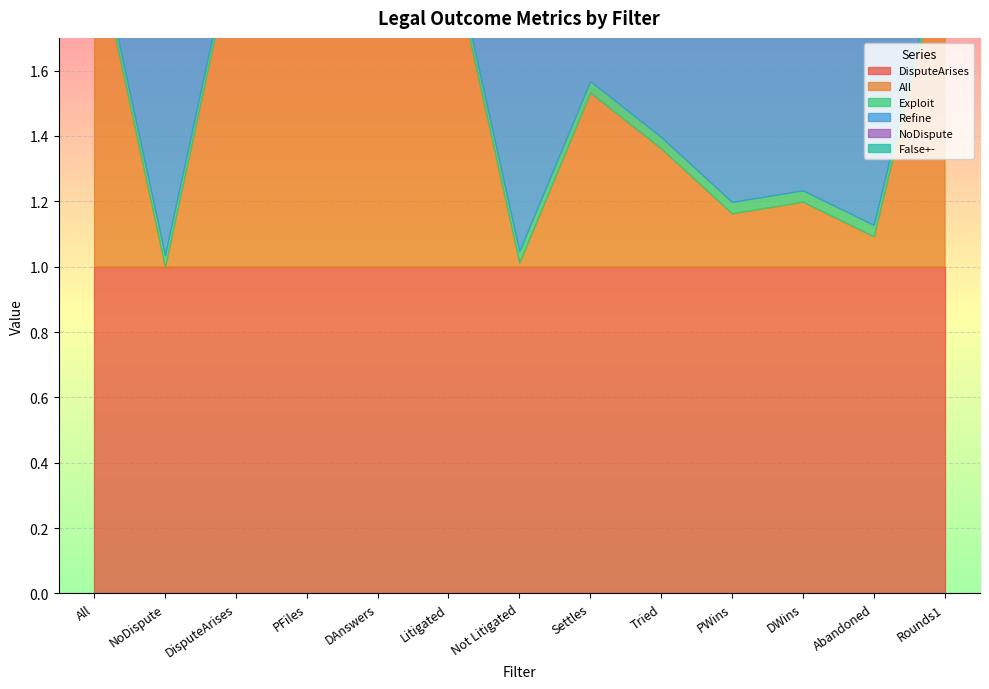

List the series in order of their peak value, lowest first.

NoDispute, Exploit, Refine, DisputeArises, All, False+-